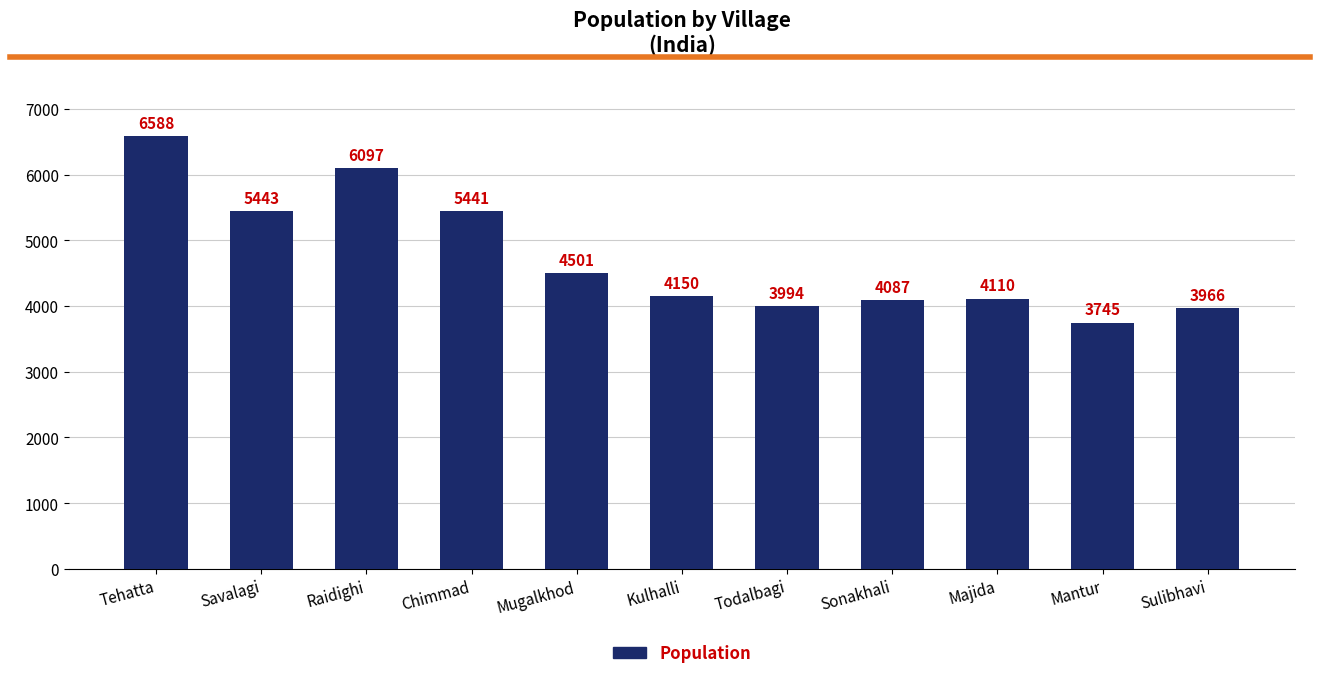

Approximately how many times larger is the value at Raidighi compared to Kulhalli?

1.5